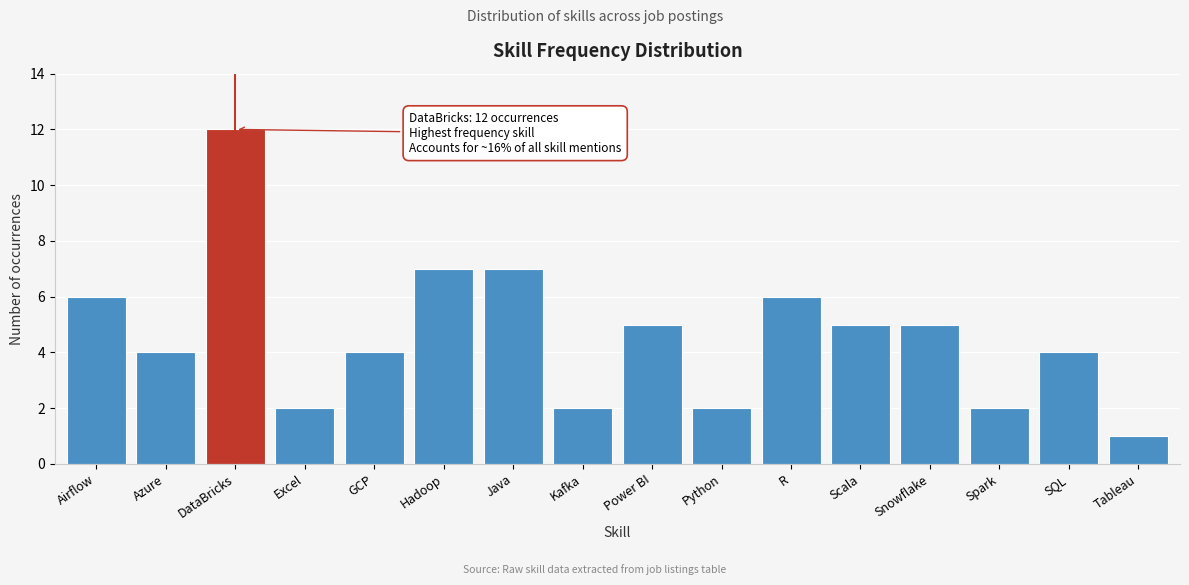

Reading left to right, what are all the values shown in this chart?

6	4	12	2	4	7	7	2	5	2	6	5	5	2	4	1